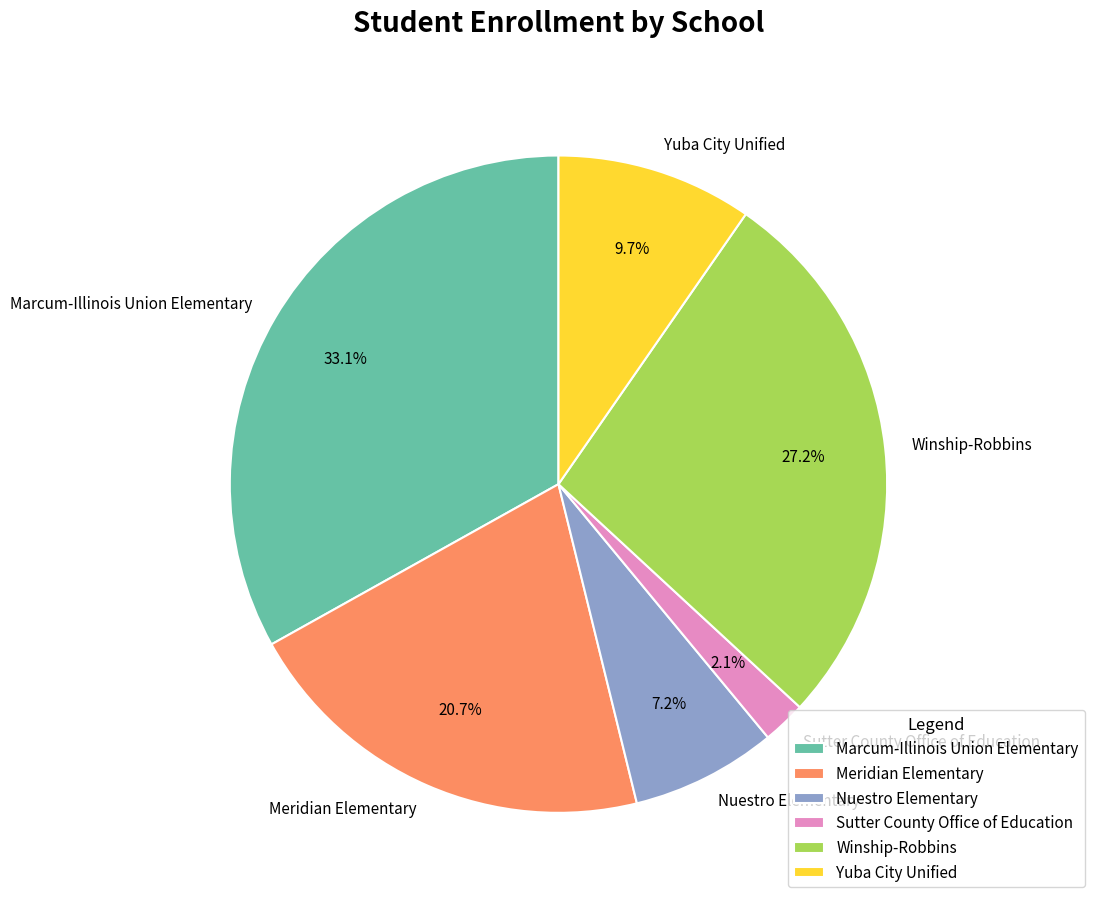

What percentage is the Marcum-Illinois Union Elementary slice, to the nearest percent?

33%